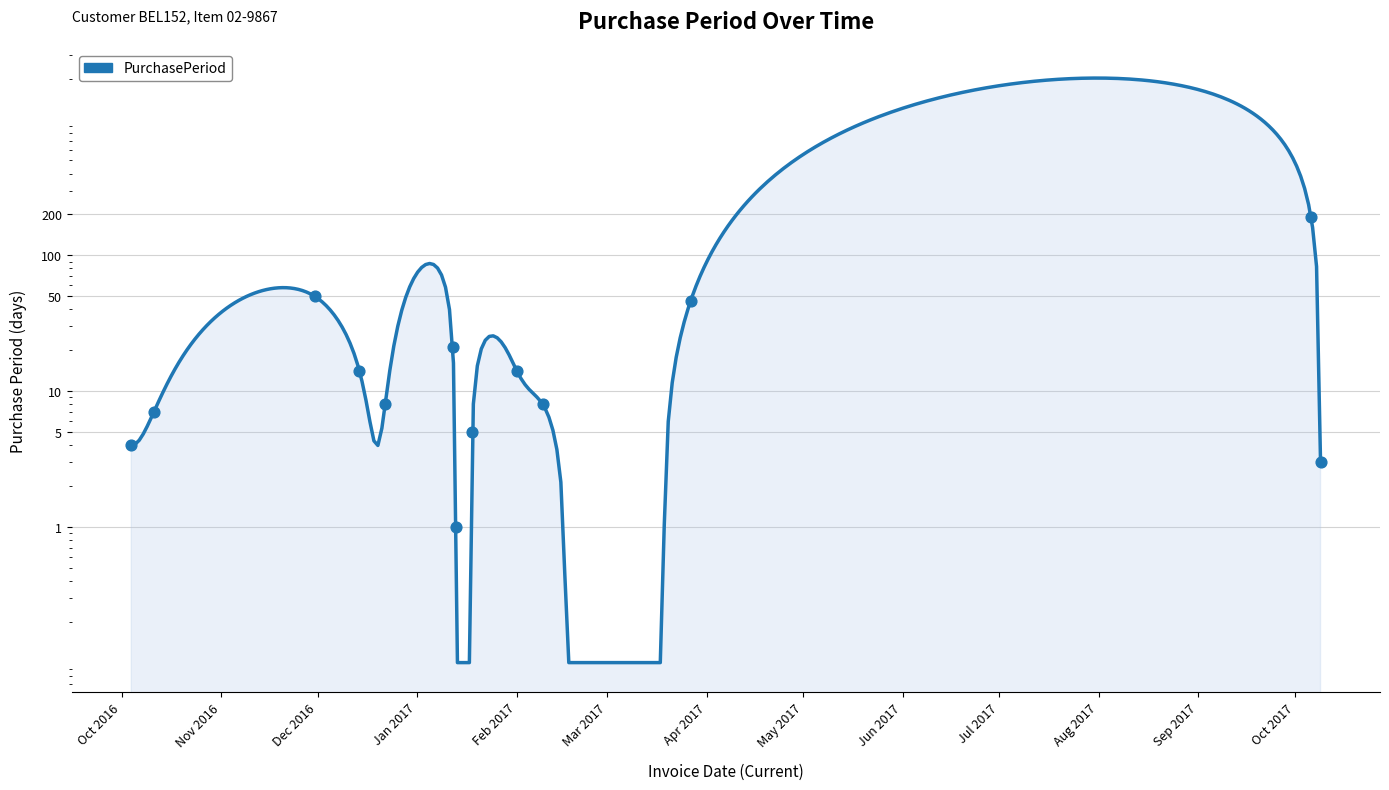

What is the change in value from 2016-10-11 to 2016-12-22?

+1